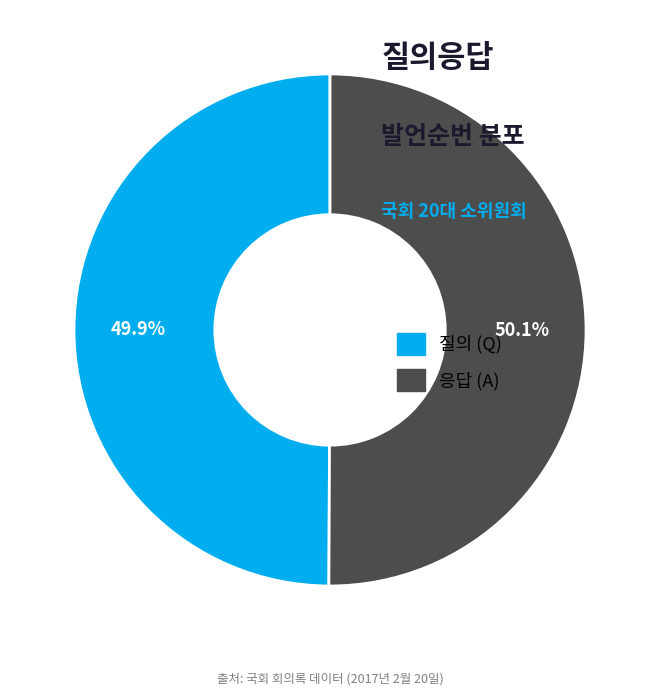

Is there a majority slice in this chart?

Yes